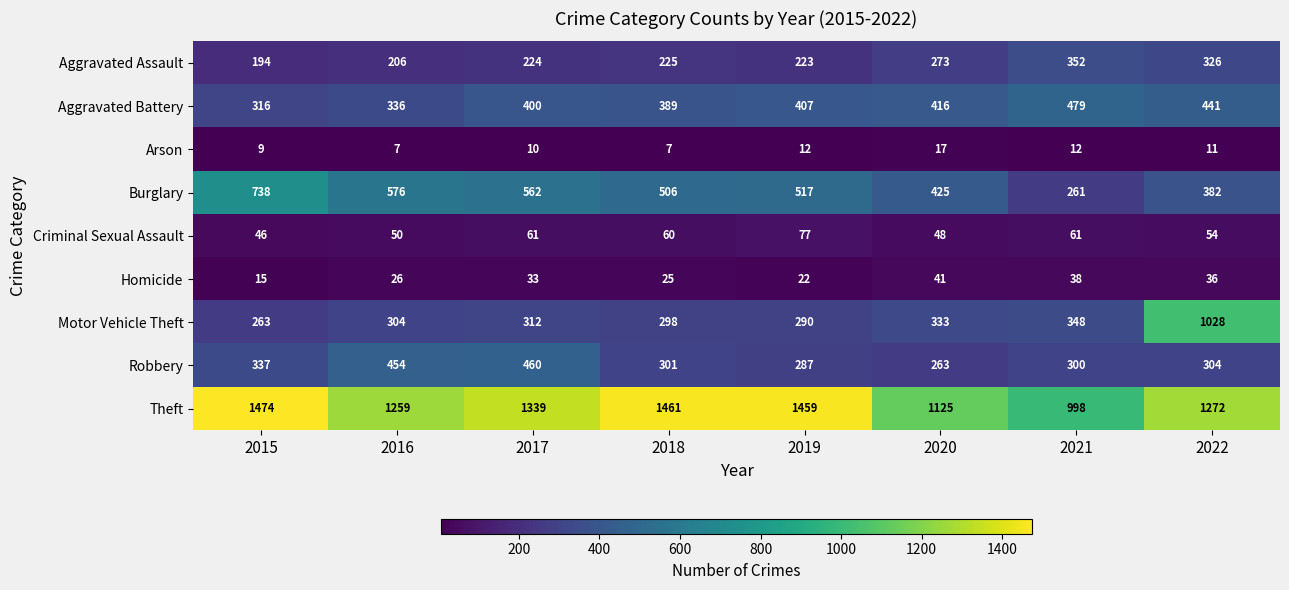

What is the average value of the Arson series?

11